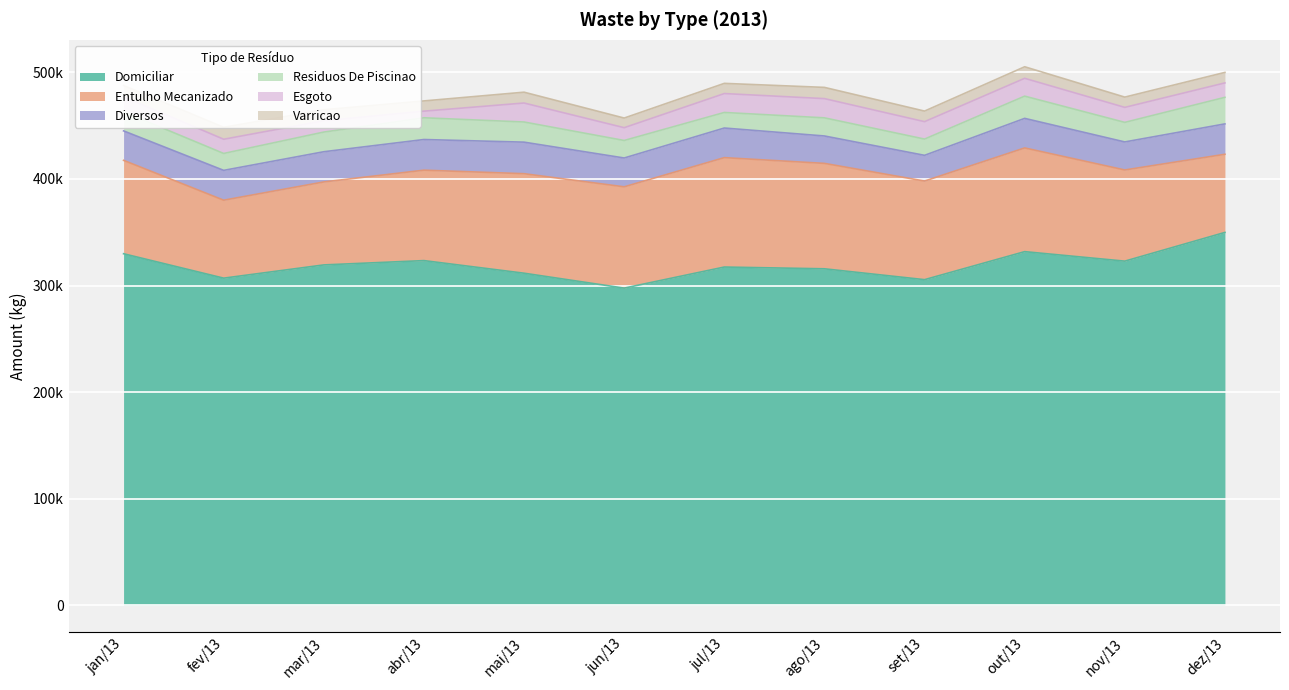

At how many categories does at least one series exceed 234408?

12